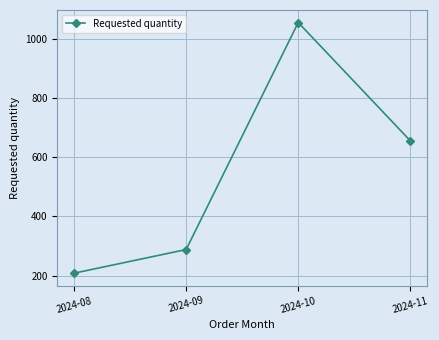

What is the average value?

552